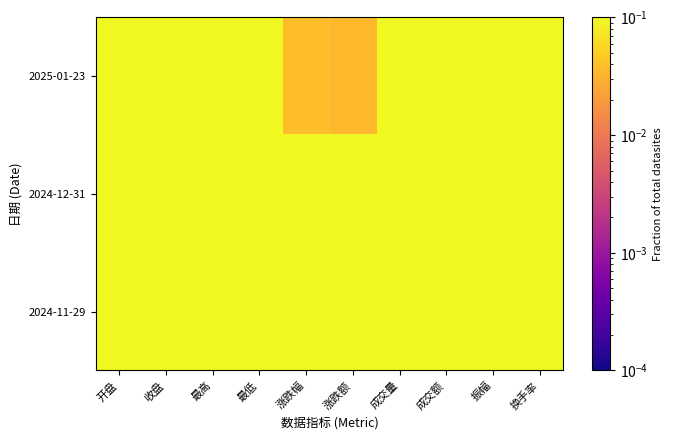

Reading left to right, what are all the values shown in this chart?

2024-11-29: 开盘=0.3	收盘=0.4	最高=0.3	最低=0.3	涨跌幅=0.4	涨跌额=0.4	成交量=0.1	成交额=0.1	振幅=0.3	换手率=0.1
2024-12-31: 开盘=0.4	收盘=0.3	最高=0.4	最低=0.3	涨跌幅=0.6	涨跌额=0.6	成交量=0.6	成交额=0.6	振幅=0.4	换手率=0.6
2025-01-23: 开盘=0.3	收盘=0.3	最高=0.3	最低=0.3	涨跌幅=0.0	涨跌额=0.0	成交量=0.3	成交额=0.3	振幅=0.2	换手率=0.3